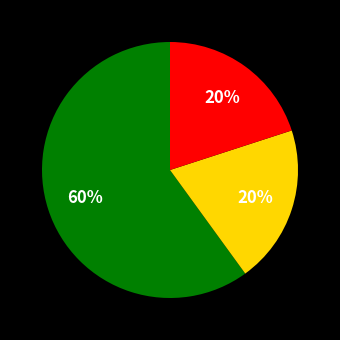

To the nearest percent, what is the average slice percentage?

33%